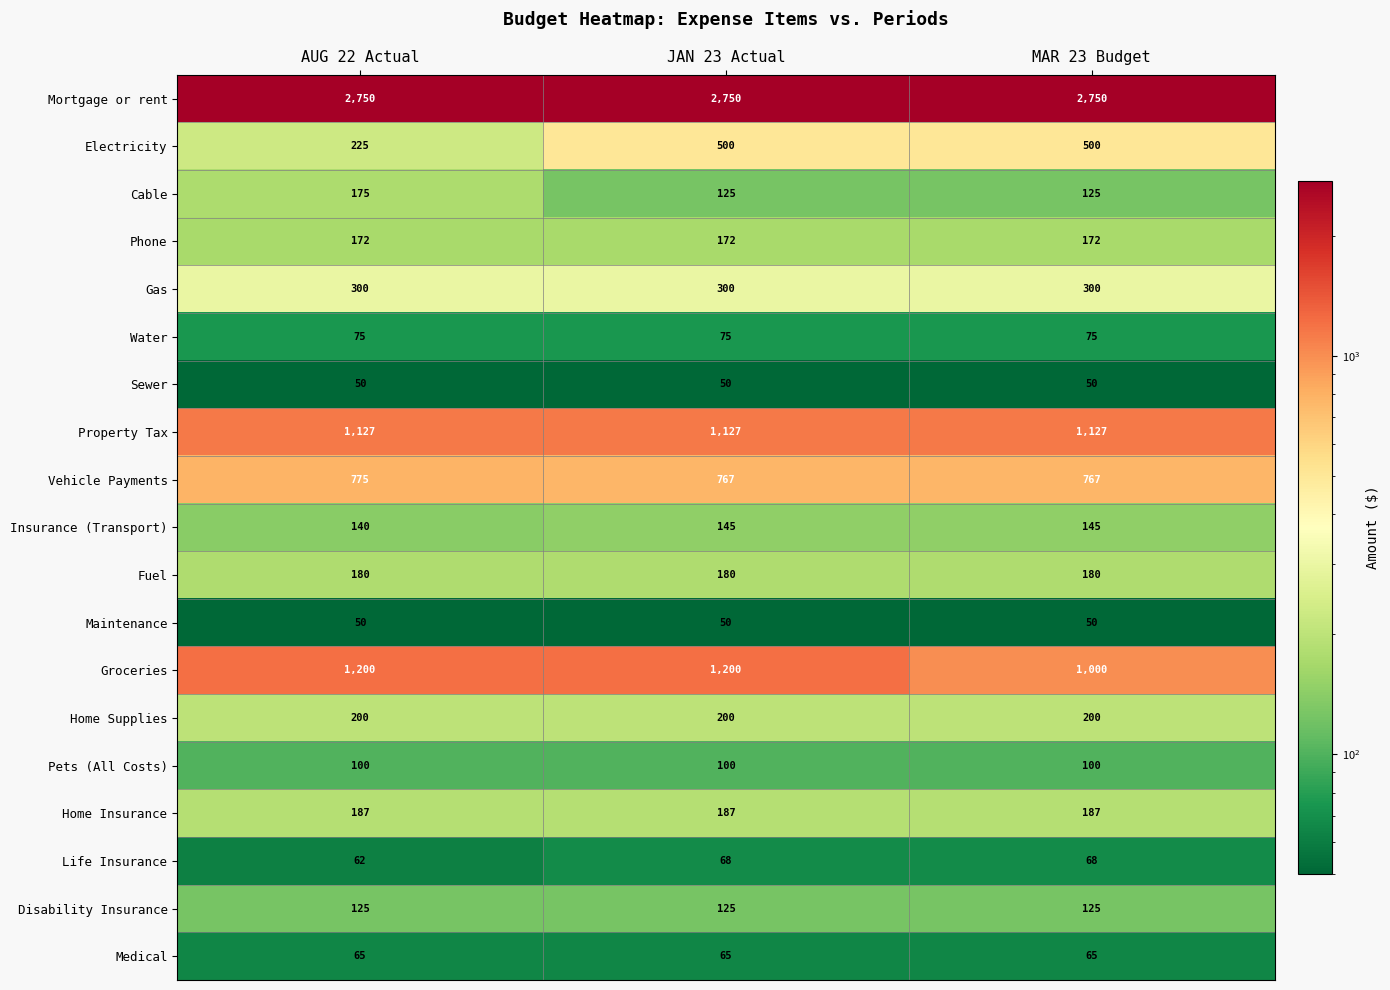

What is the spread (max minus min) of values at JAN 23 Actual?

2700